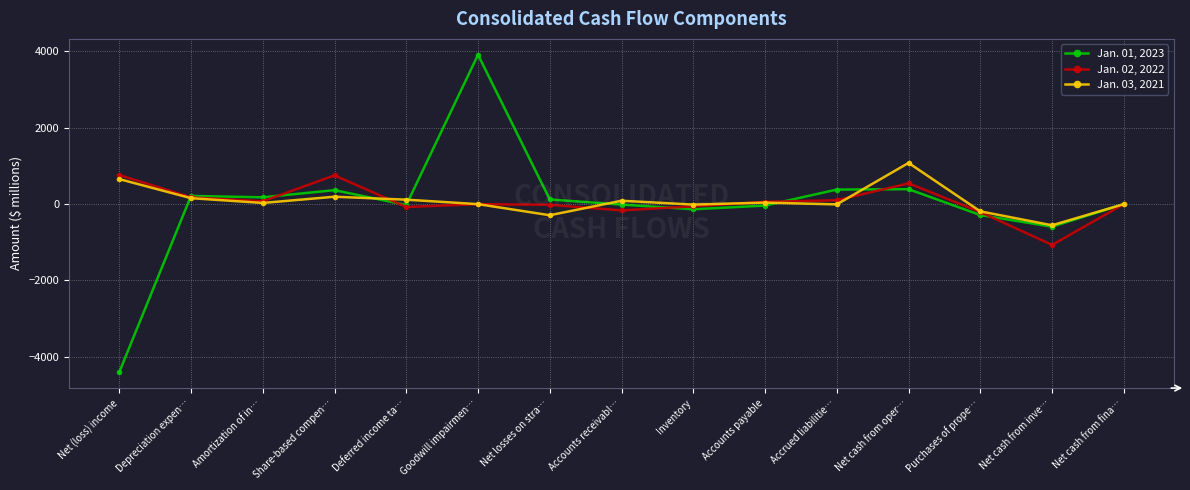

True or false: Jan. 03, 2021 has more than 0 points higher than both neighbors.

True